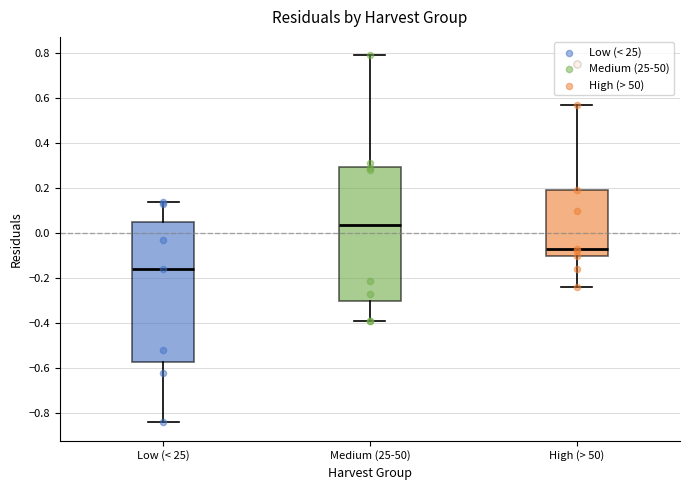

Which box's median line is the lowest?

Low (< 25)